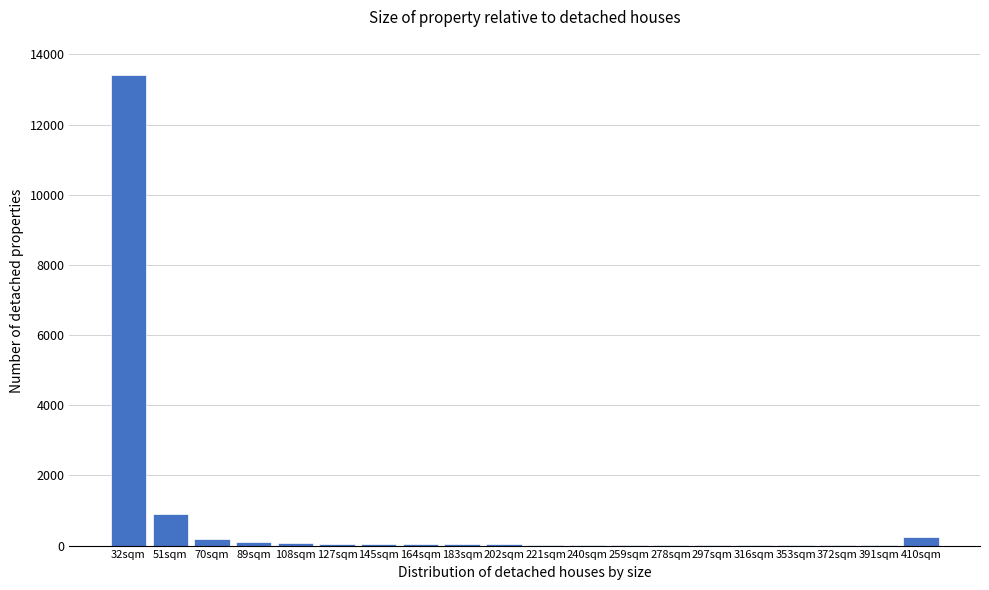

What is the sum of all values?

15211